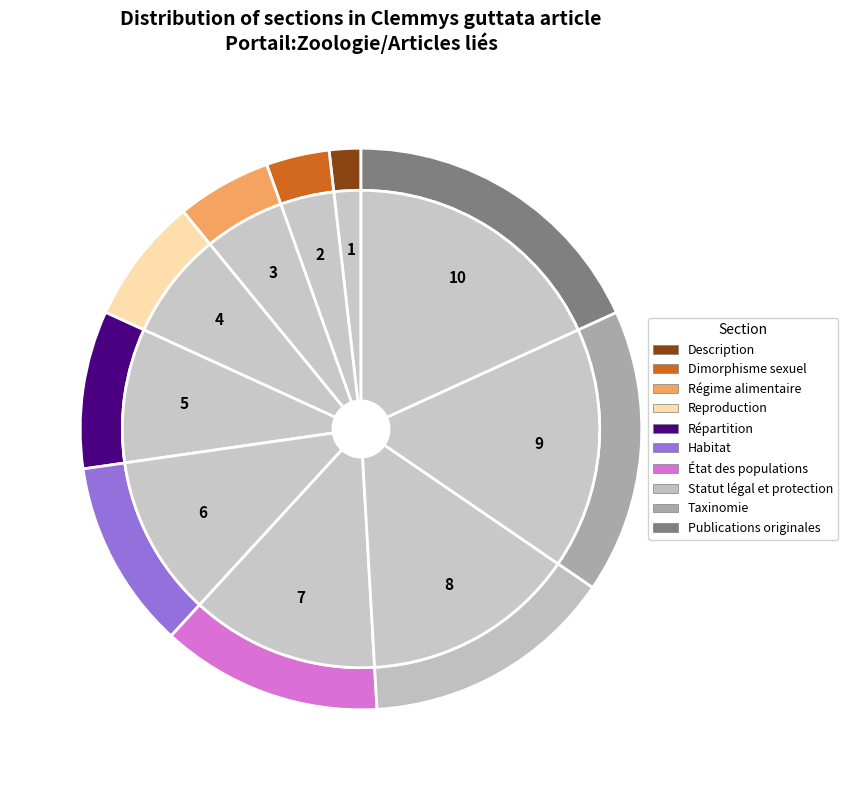

What percentage do Répartition and Dimorphisme sexuel together represent?

12.7%